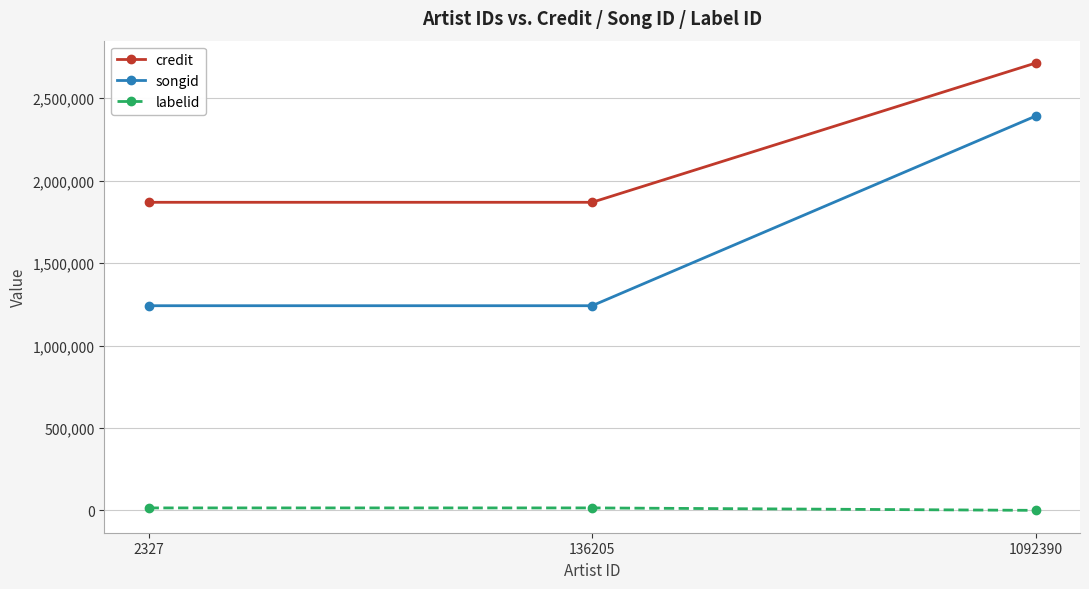

What are all the series names shown in the legend?

credit, songid, labelid